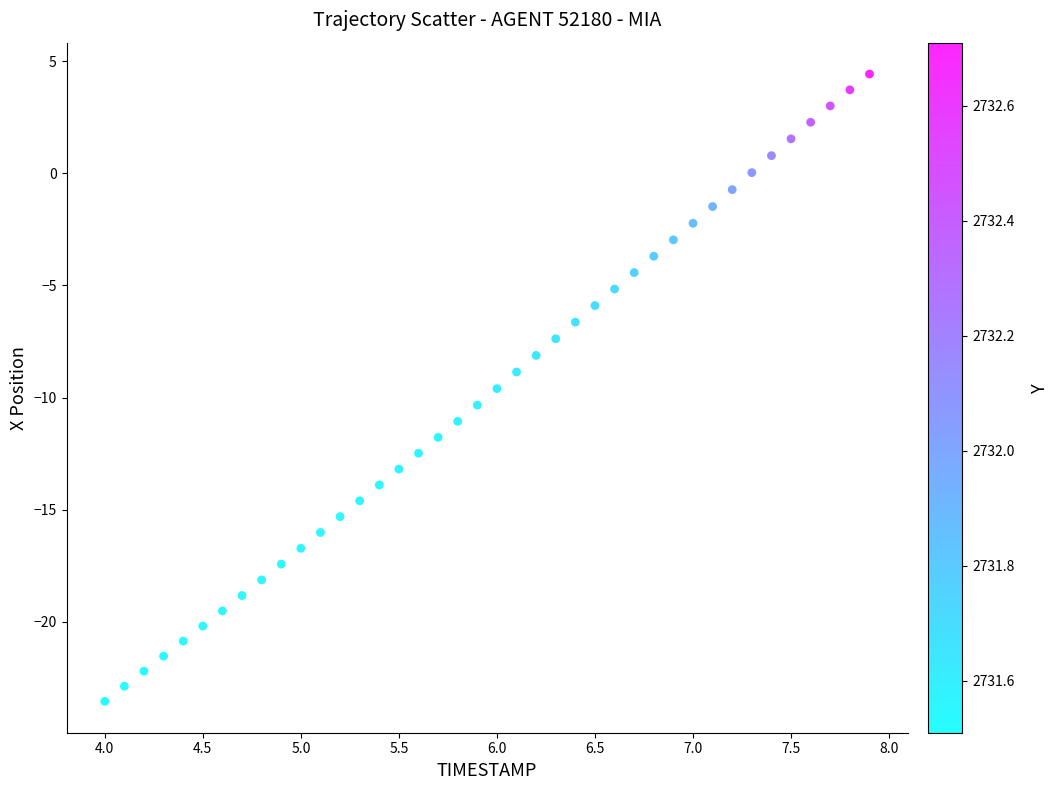

What is the range of Y values (max minus min)?

28.0